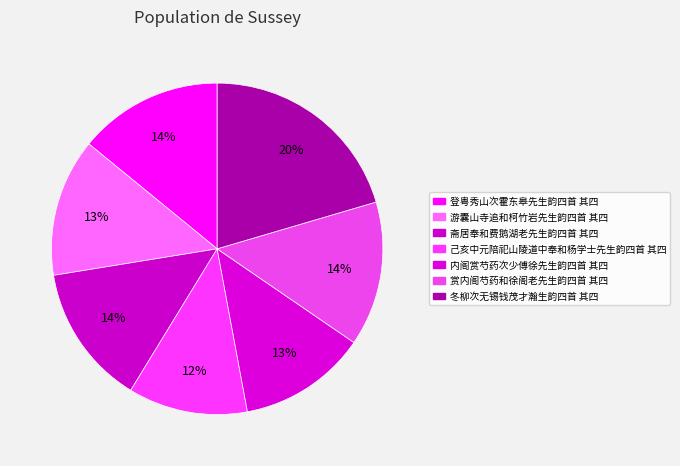

Count the number of slices in the pie.

7